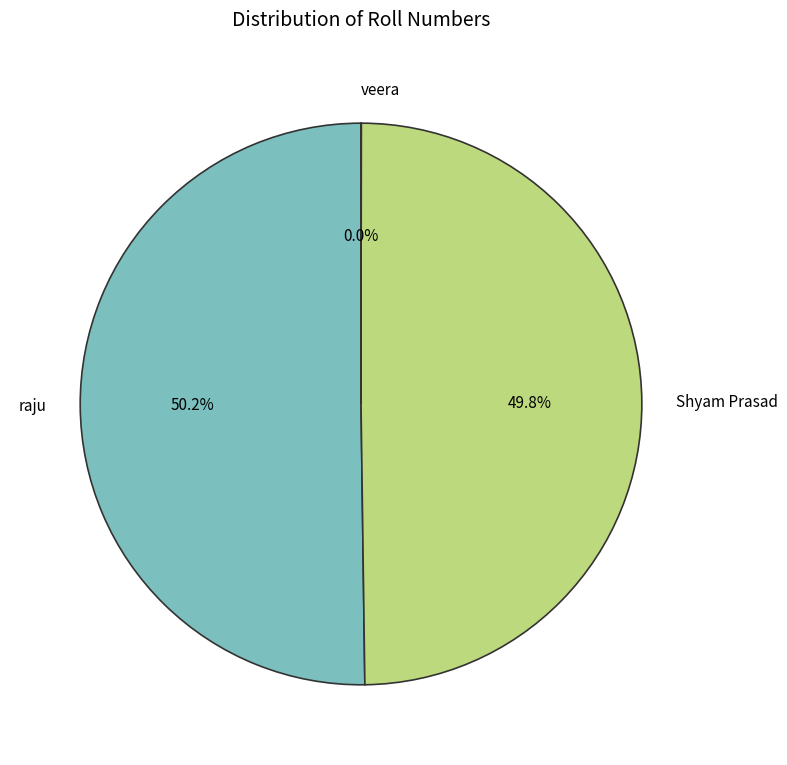

Do Shyam Prasad and raju together represent more than half of the pie?

Yes